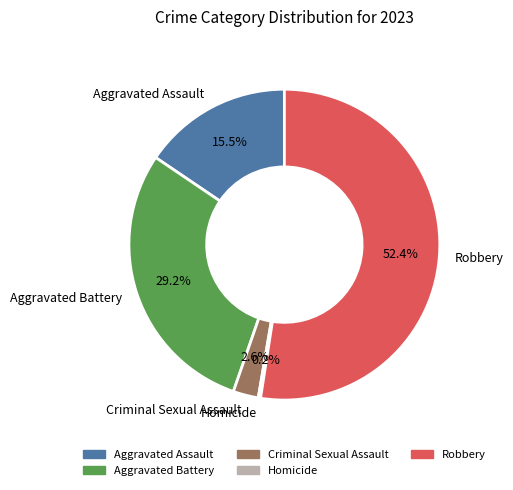

To the nearest percent, what is the difference between the largest and smallest slice percentages?

52%